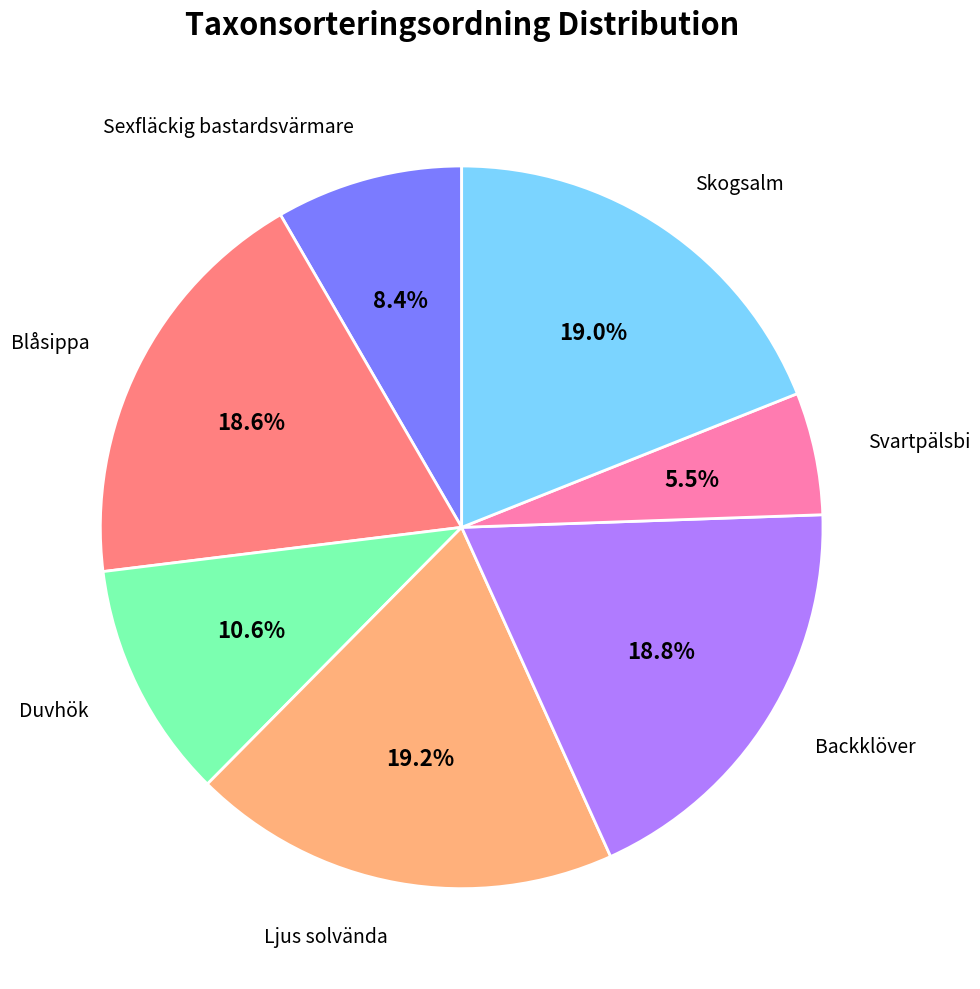

Does Blåsippa represent more than half of the total?

No